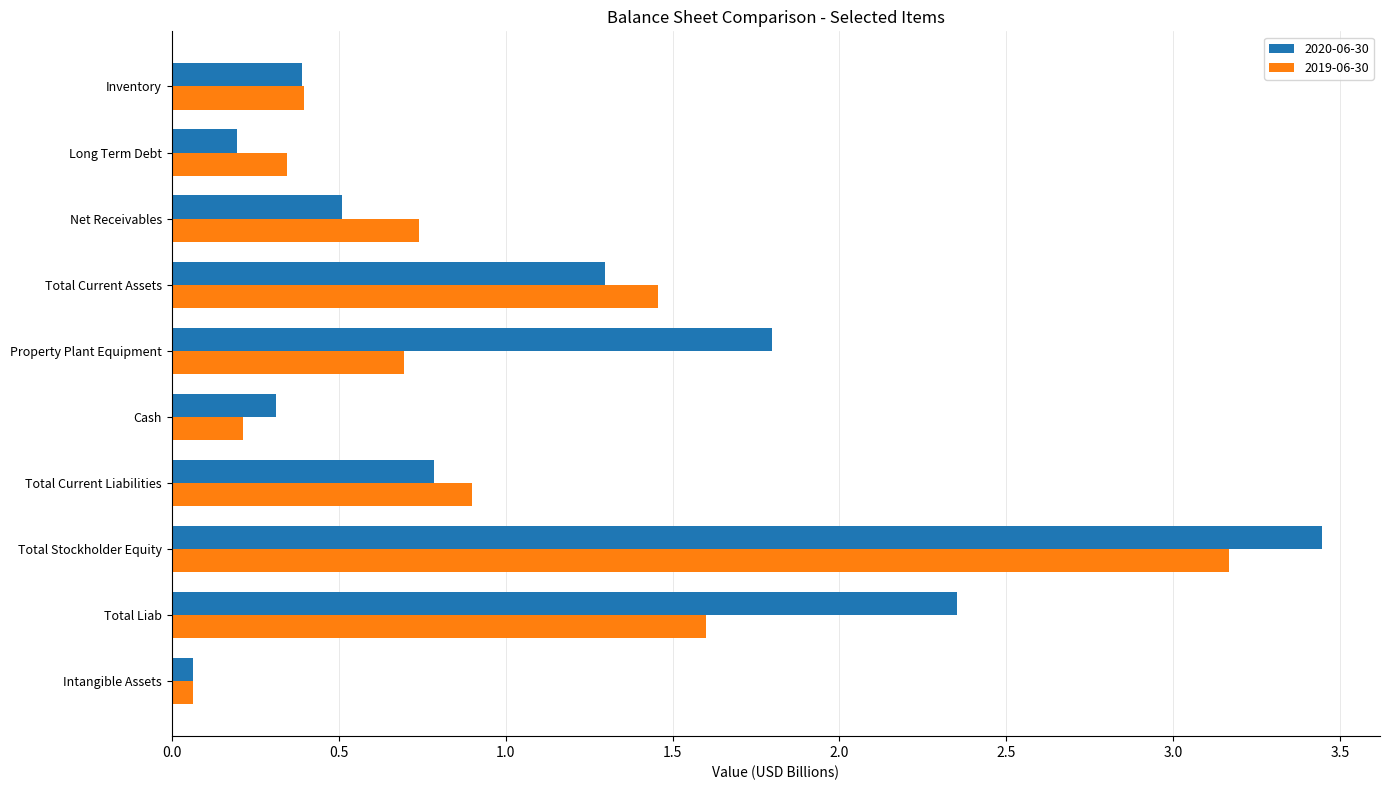

List the series in order of their peak value, highest first.

2020-06-30, 2019-06-30